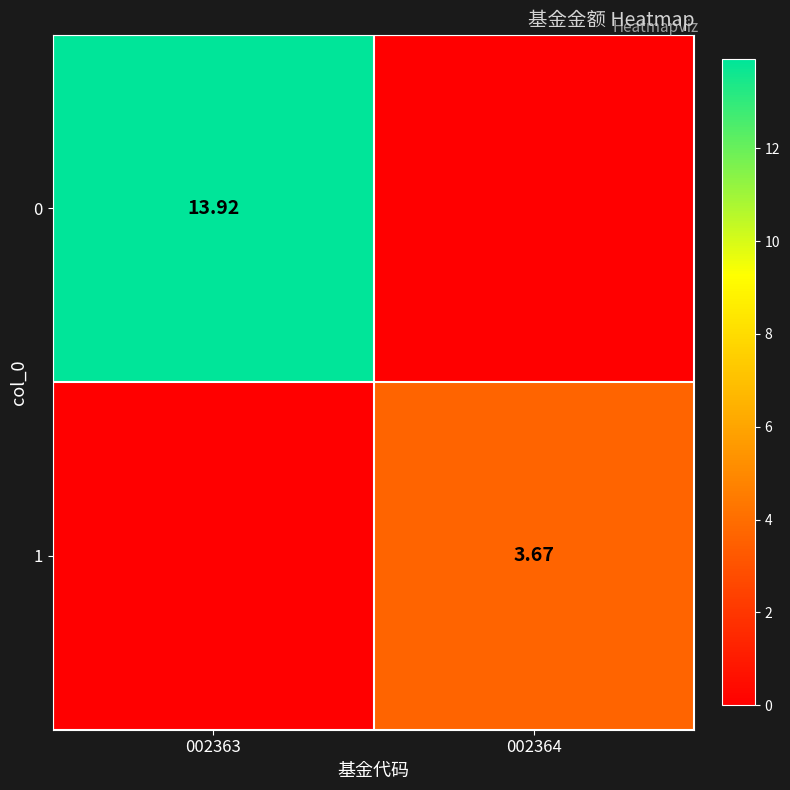

How many series are shown in this chart?

2